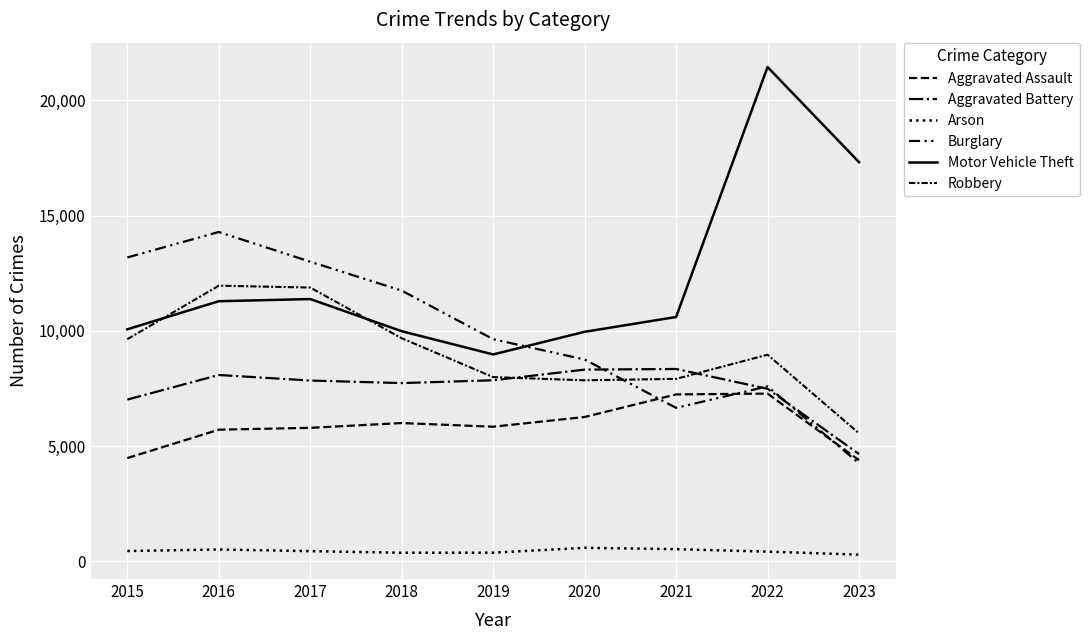

Does the chart have visible grid lines?

Yes